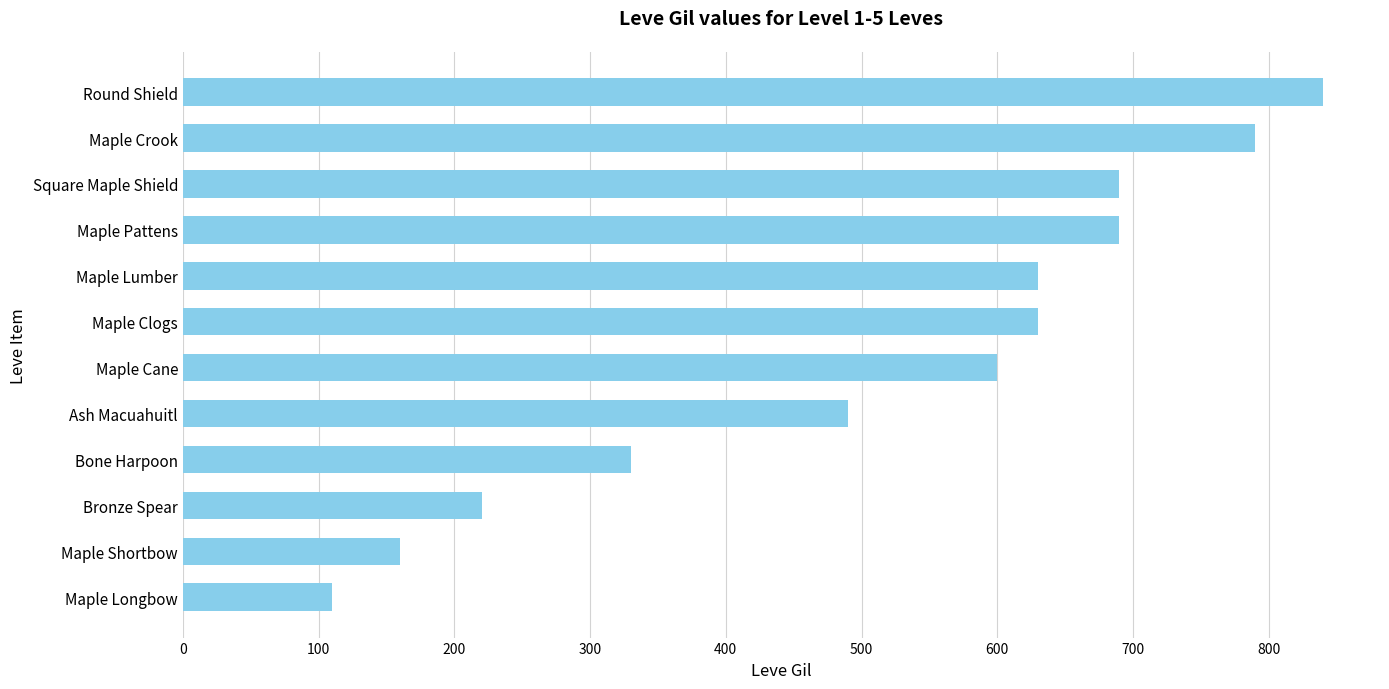

At which category does the chart reach its peak across all series?

Round Shield